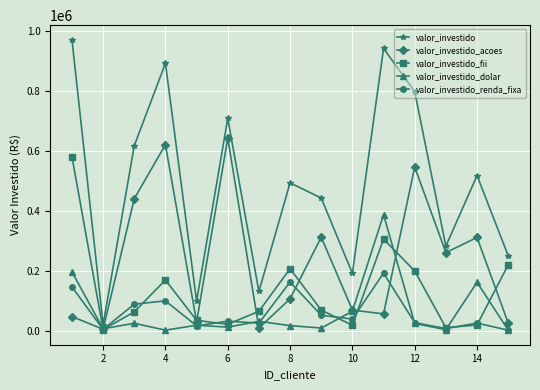

At how many categories does at least one series exceed 604069?

6